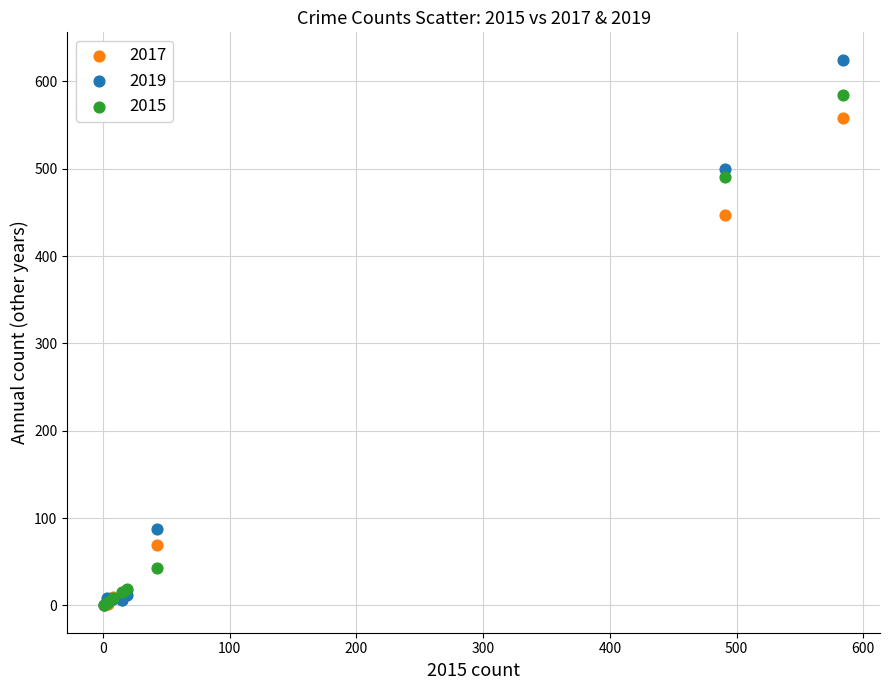

In the 2017 series, what Y value is closest to 279?

447